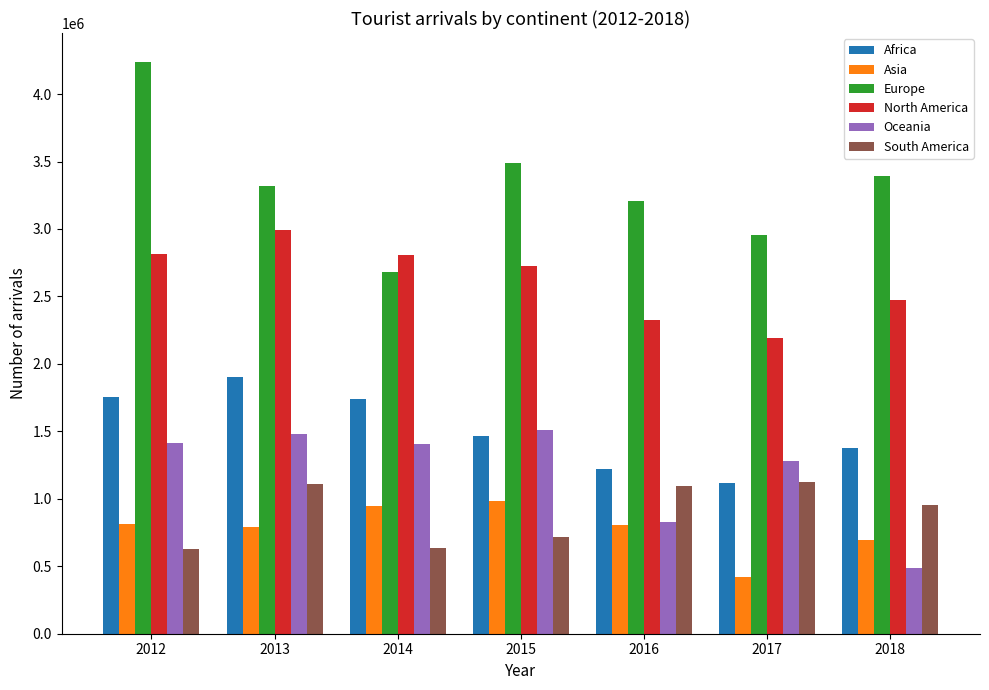

What is the lowest value of the Africa series?

1117997